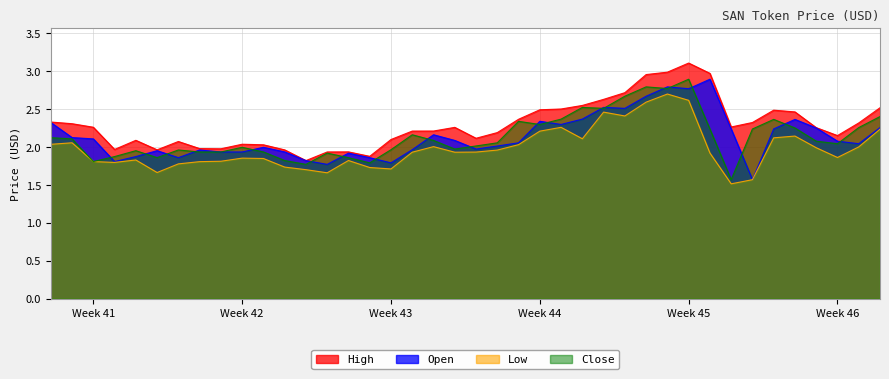

Rank the series by their maximum value, from highest to lowest.

High, Open, Close, Low